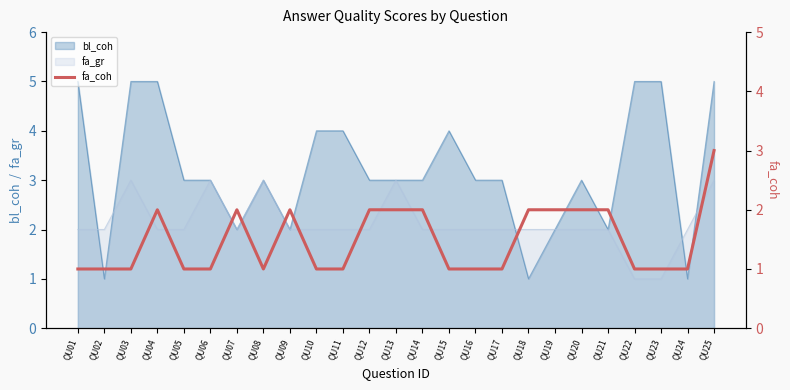

True or false: there are more than 0 points higher than both neighbors.

True